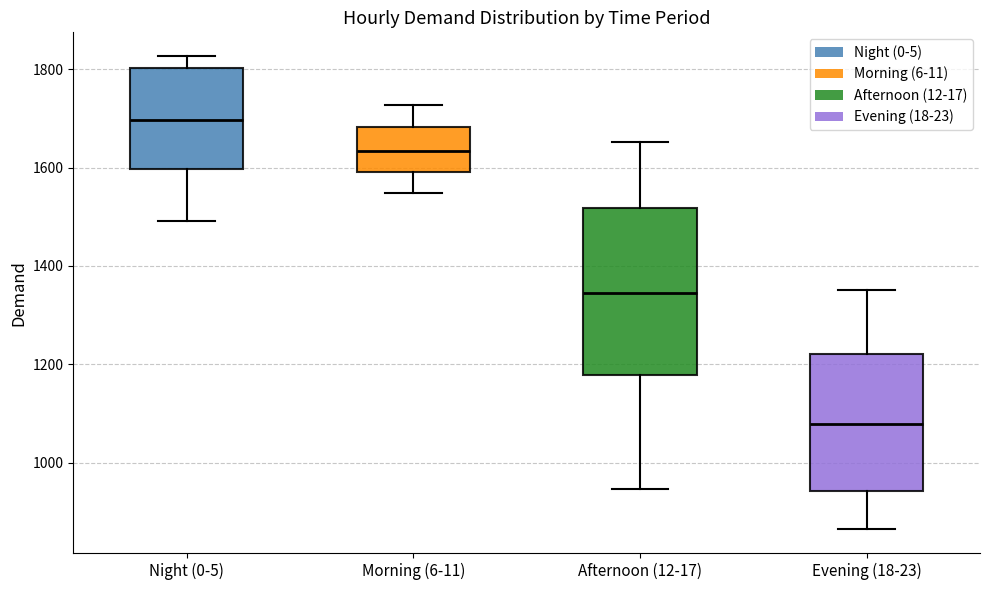

Reading left to right, transcribe this box plot: for each box, give where its median line is, the range the box spans, and where its two whiskers end, as read against the y-axis. The values are not printed on the chart, so give them approximately, as read against the axis.

Night (0-5): median 1700, box 1600 to 1800, whiskers 1500 to 1820
Morning (6-11): median 1640, box 1600 to 1680, whiskers 1540 to 1720
Afternoon (12-17): median 1340, box 1180 to 1520, whiskers 940 to 1660
Evening (18-23): median 1080, box 940 to 1220, whiskers 860 to 1360